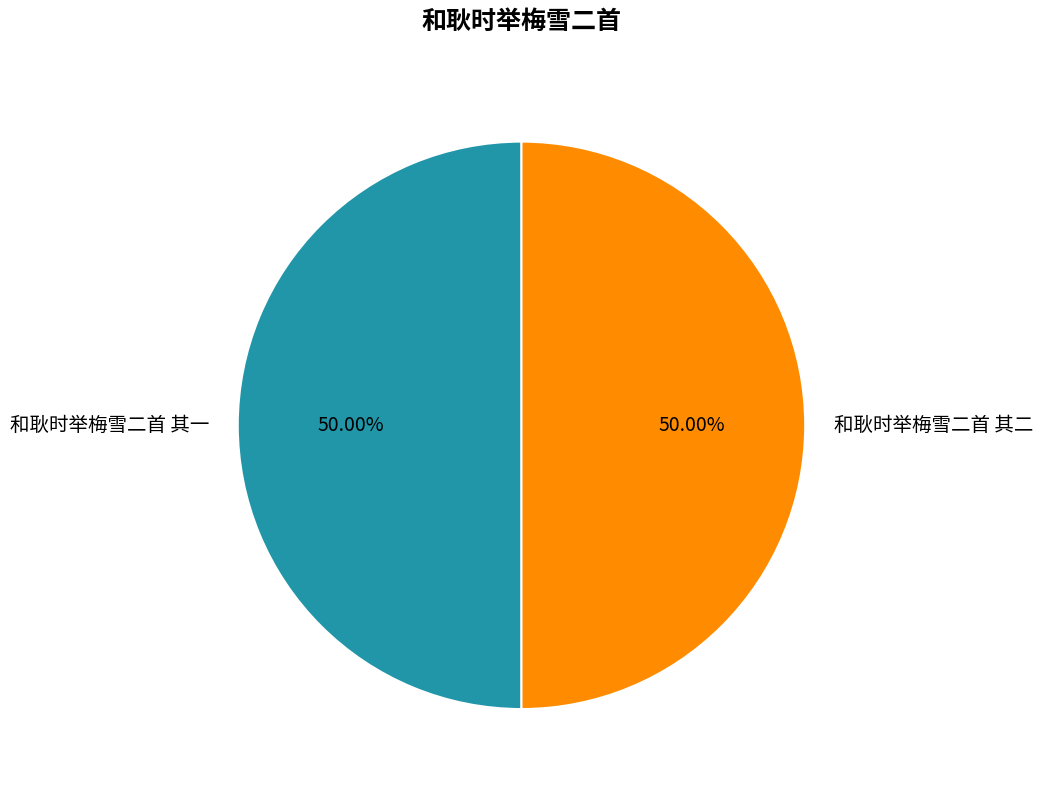

What percentage is the 和耿时举梅雪二首 其一 slice, to the nearest percent?

50%